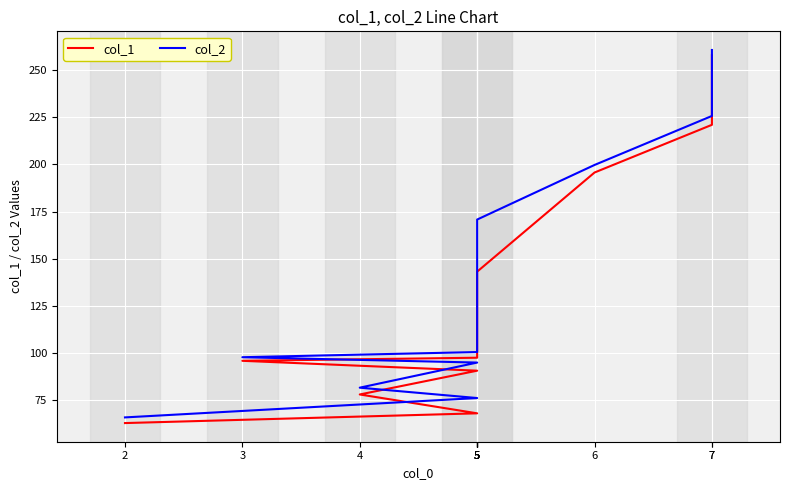

The value of col_2 at 5 is 110.1. True or false?

True